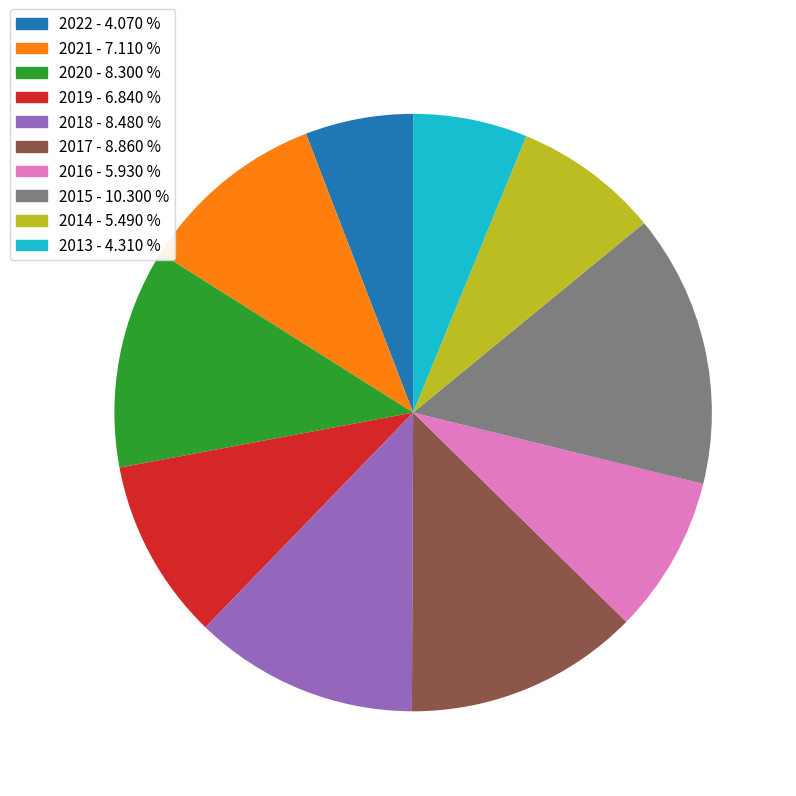

Is the sum of 2018 and 2021 greater than half?

No